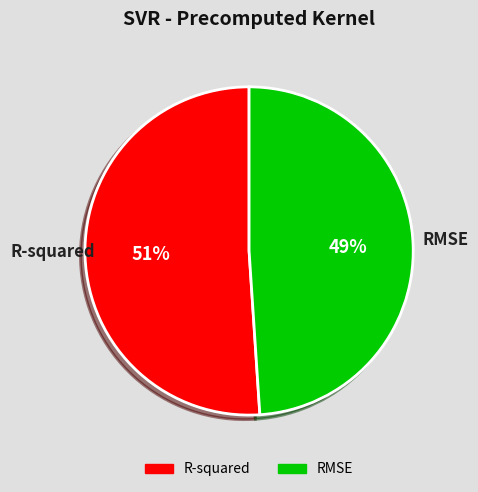

Which has a higher value, RMSE or R-squared?

R-squared